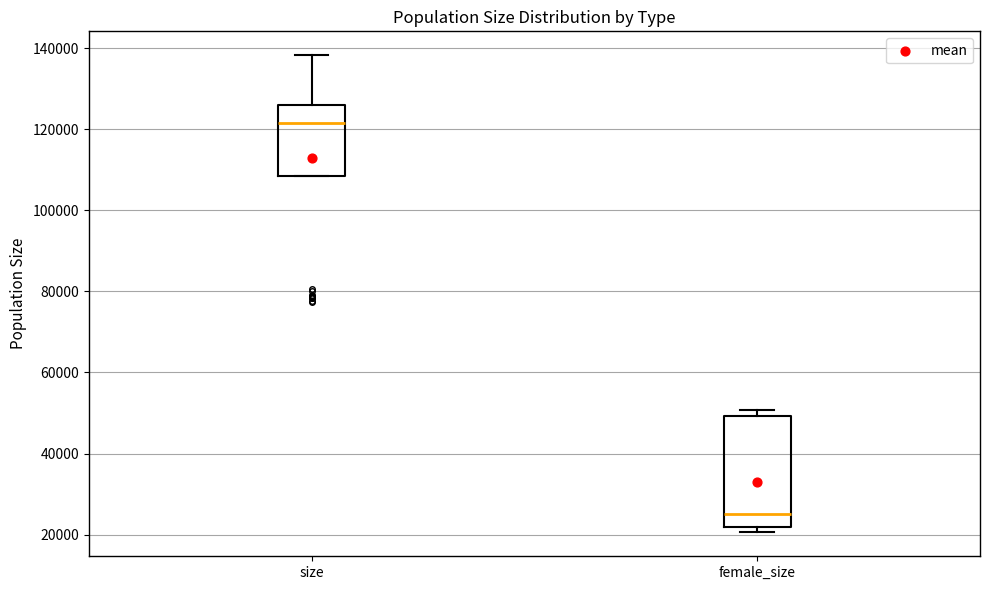

Comparing the boxes themselves (not the whiskers), which one is the tallest?

female_size